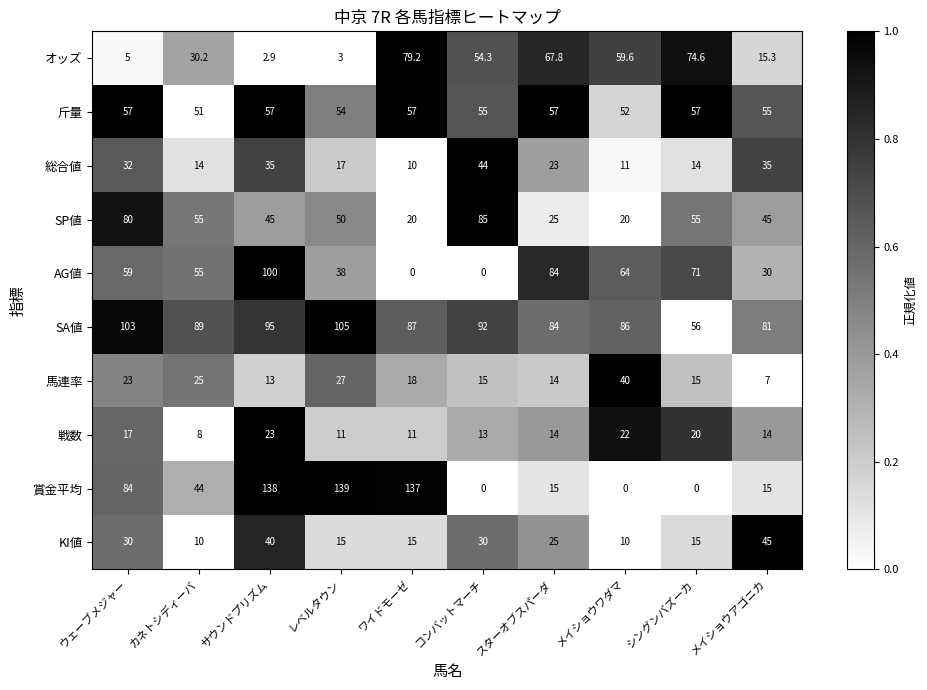

What is the total value across all series at メイショウアゴニカ?

342.3